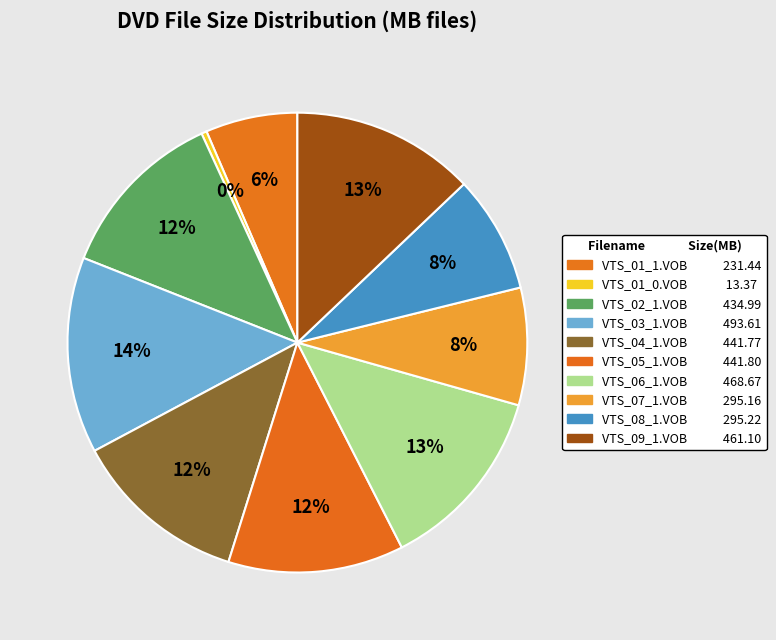

How many slices are in this pie chart?

10